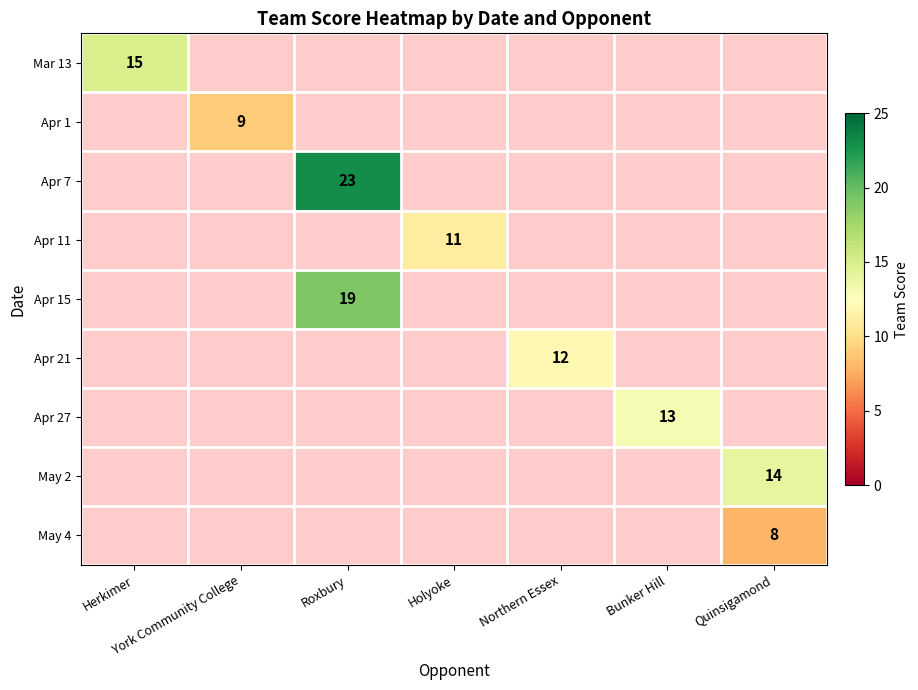

What is the difference between the highest and lowest values at Roxbury?

23